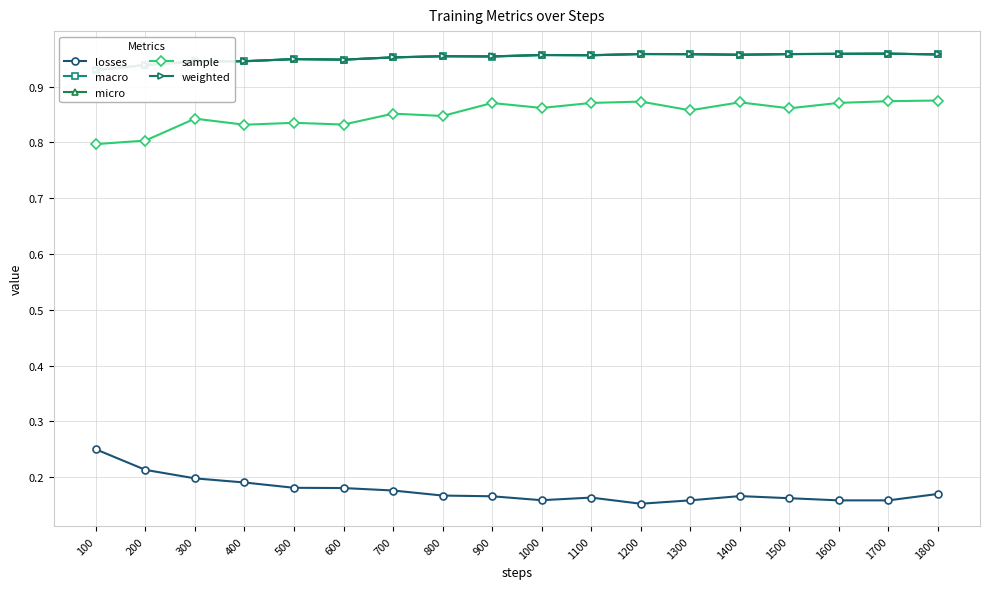

Count the sample values in the range 0 to 1.

18